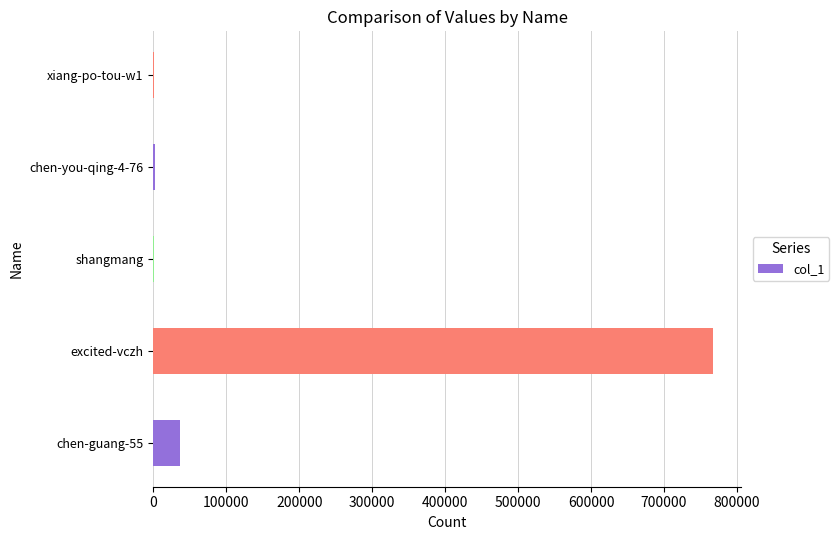

Between excited-vczh and chen-guang-55, which is larger?

excited-vczh